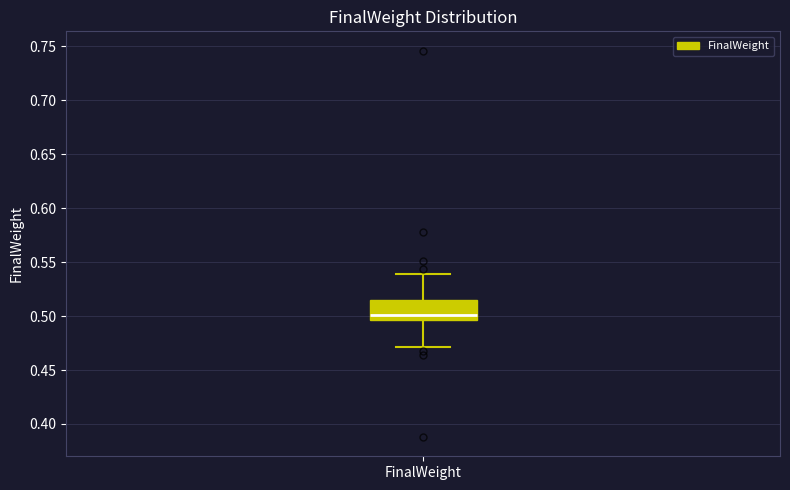

Where is the upper edge of the box for FinalWeight on the y-axis? The values are not printed on the chart, so give them approximately, as read against the axis.

0.515